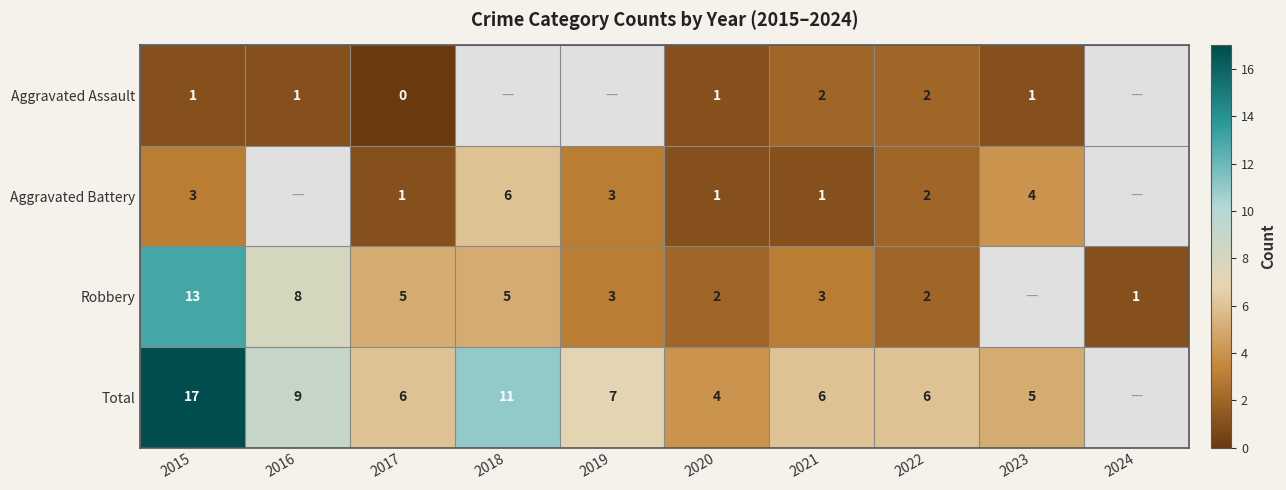

At which category is the sum across all series the highest?

2015